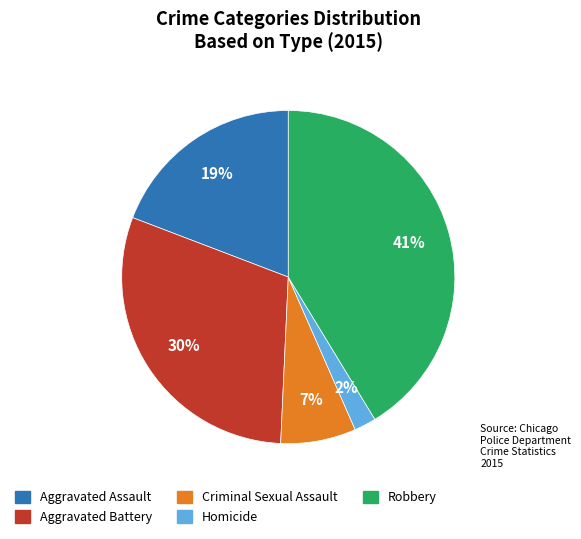

What percentage is the Homicide slice, to the nearest percent?

2%